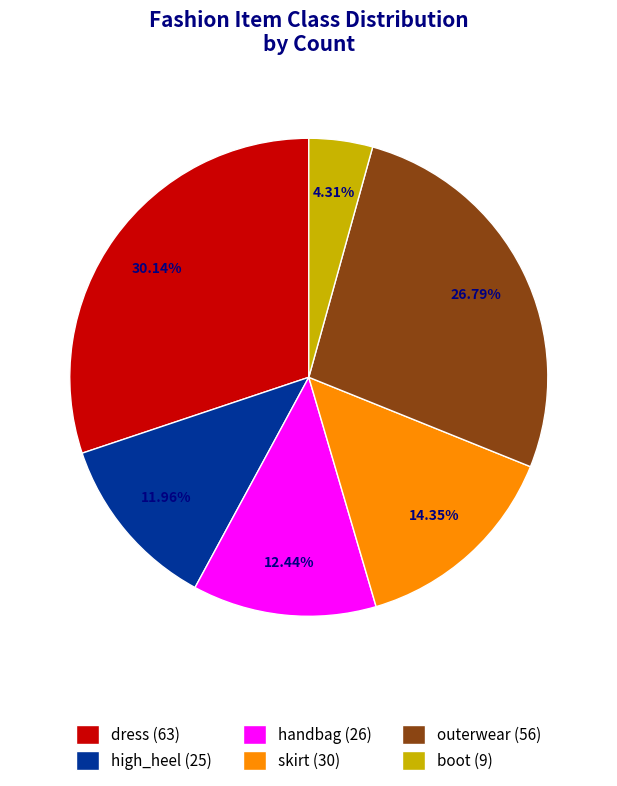

Count the number of slices in the pie.

6